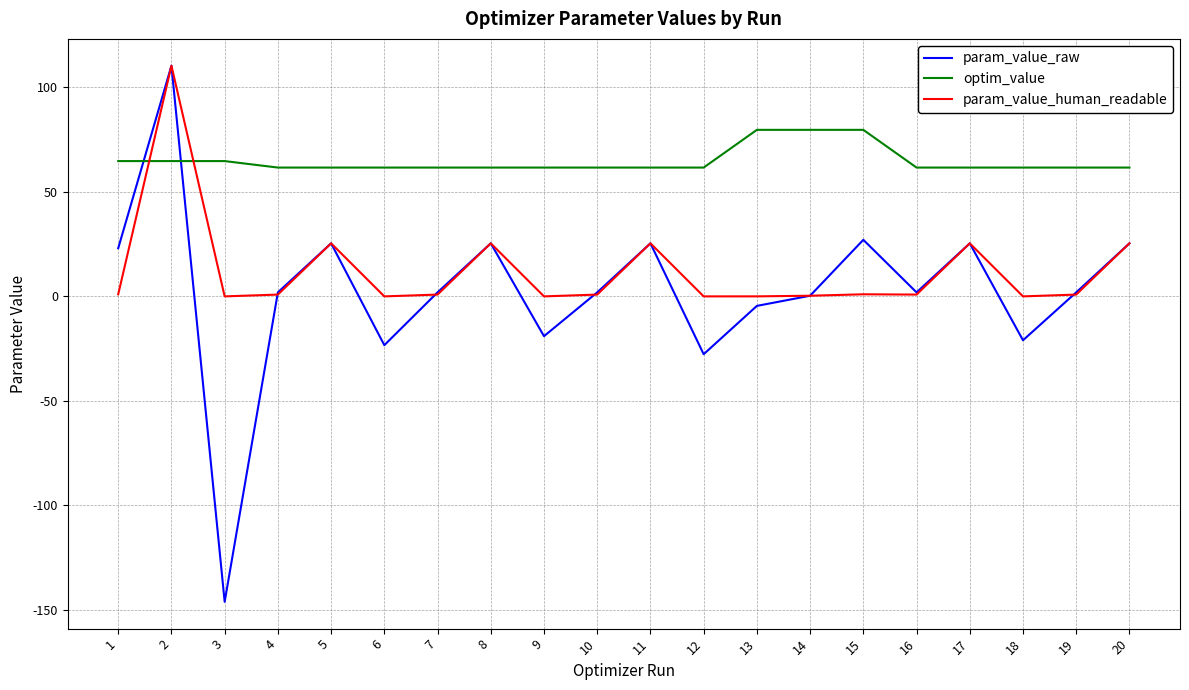

What is the maximum value for param_value_human_readable?

110.4